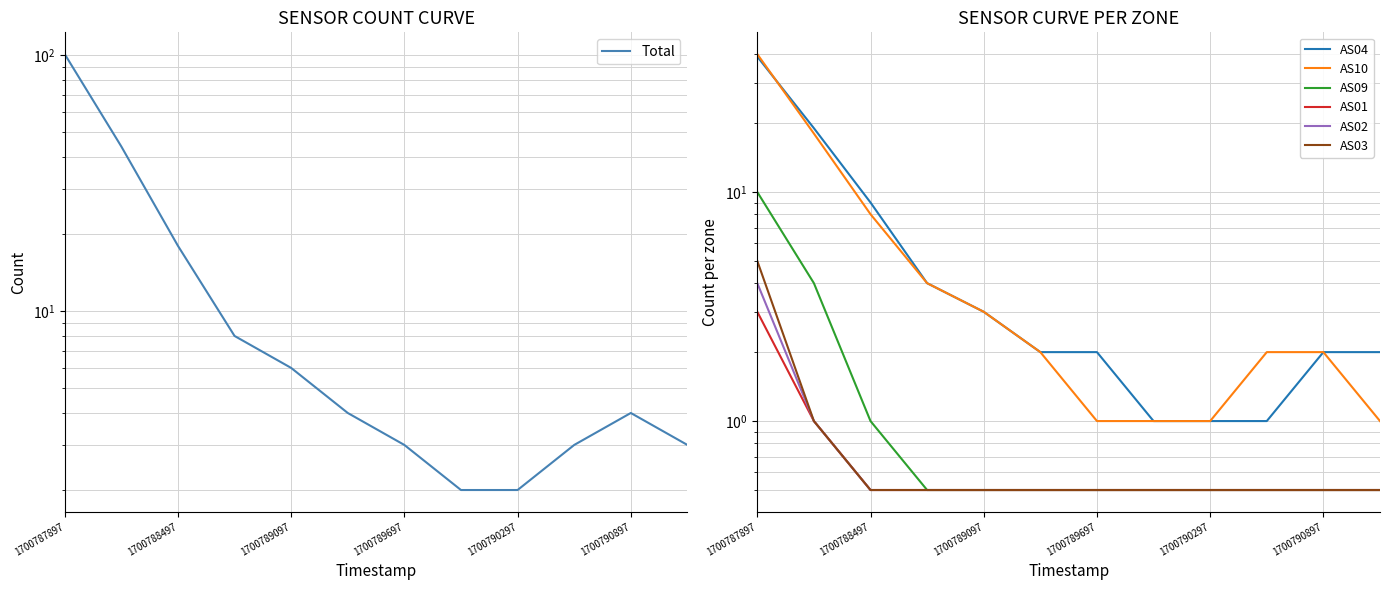

True or false: AS03 and AS01 cross at least once.

False